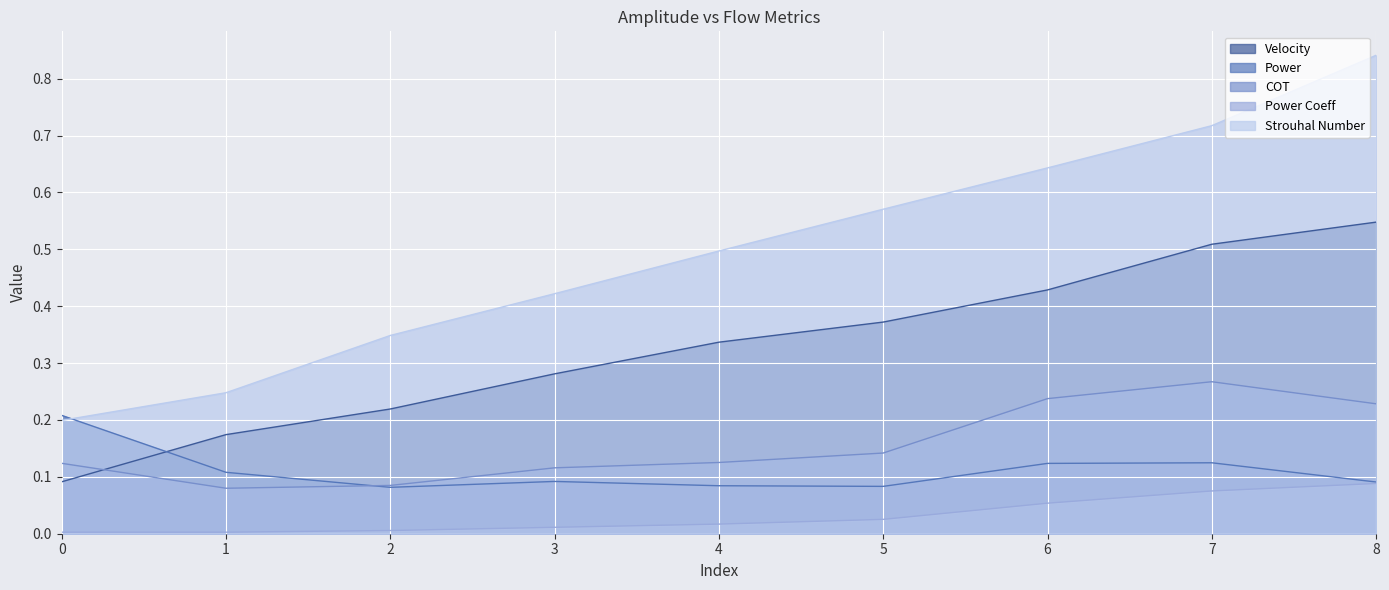

True or false: Strouhal Number has a value of 0.1 at 1.

False